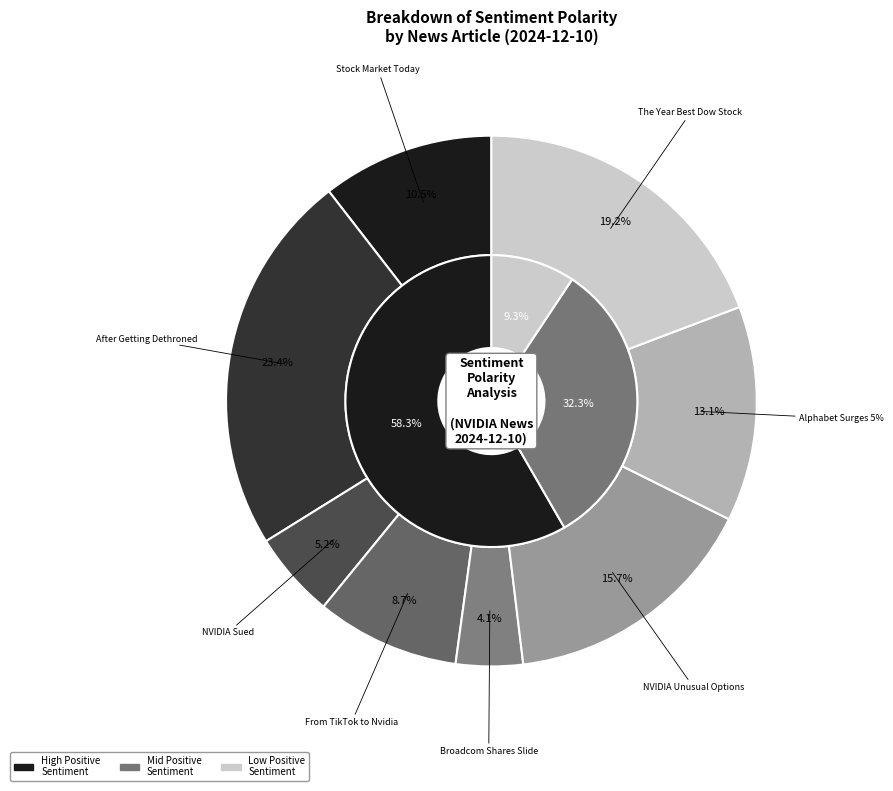

Which has a higher value, Broadcom Shares Slide or Stock Market Today?

Stock Market Today